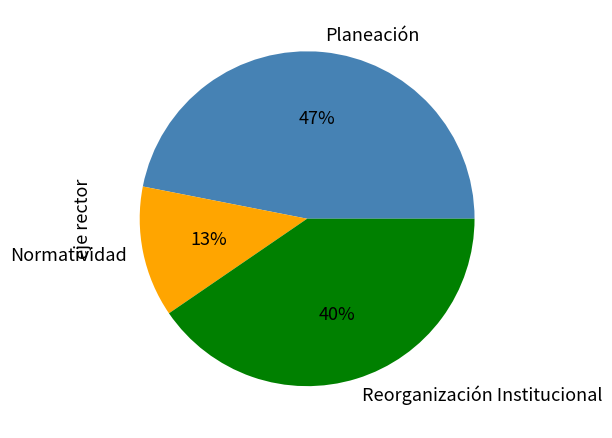

Rank the categories by value from lowest to highest.

Normatividad, Reorganización Institucional, Planeación